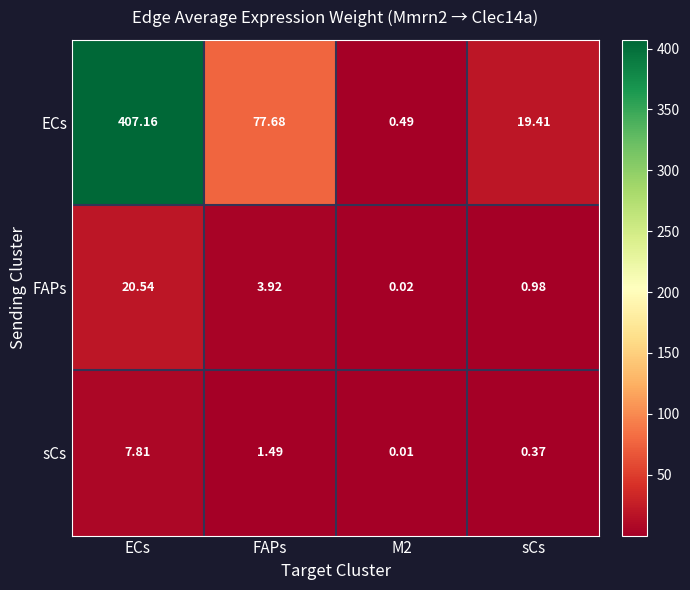

At which category is the sum across all series the highest?

ECs